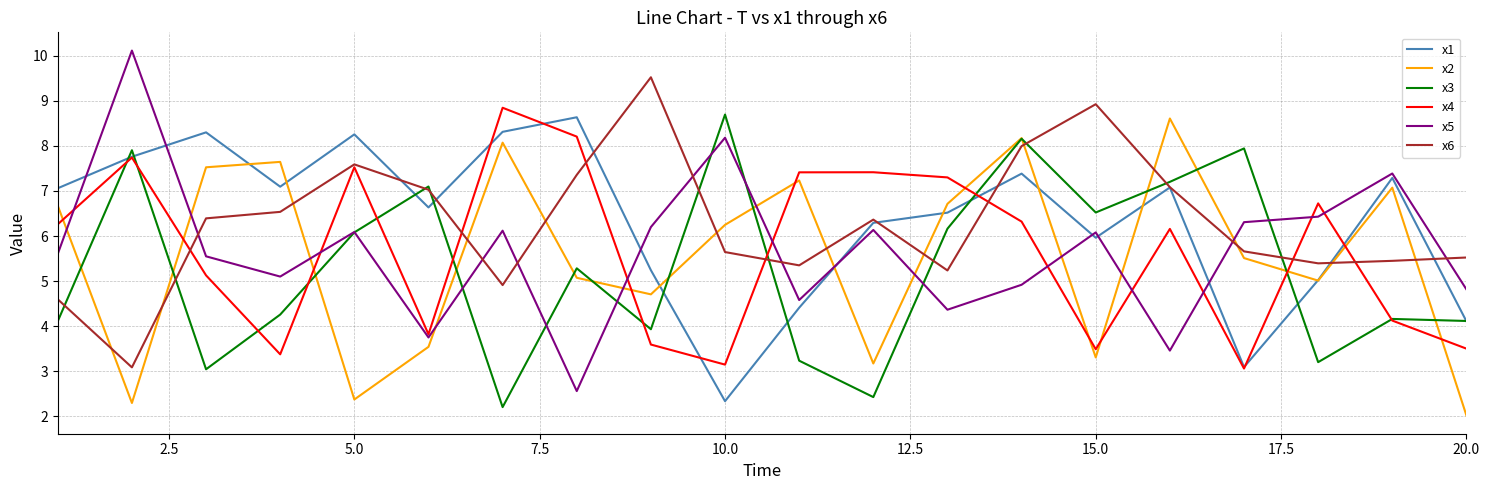

Which series ends up on top after the final intersection of x5 and x2?

x5